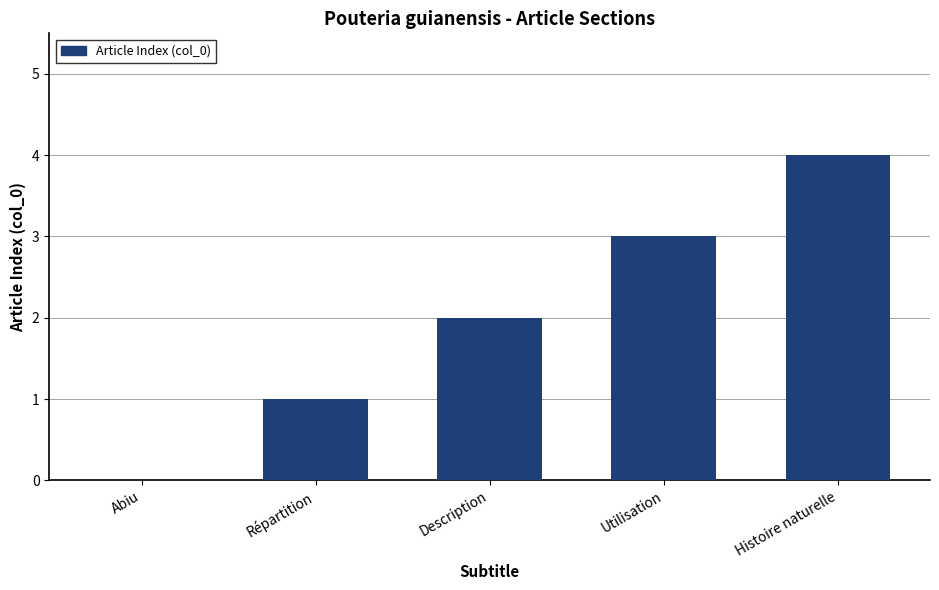

Which category has the highest value across all series?

Histoire naturelle